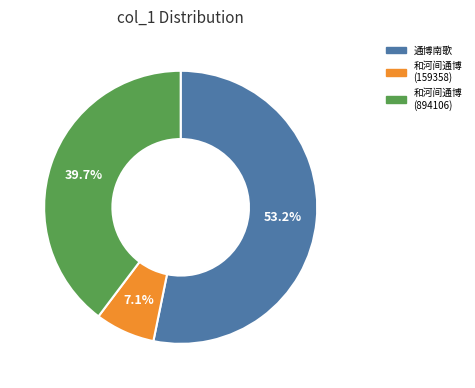

Which has a higher value, 和河间通博 (159358) or 和河间通博 (894106)?

和河间通博 (894106)